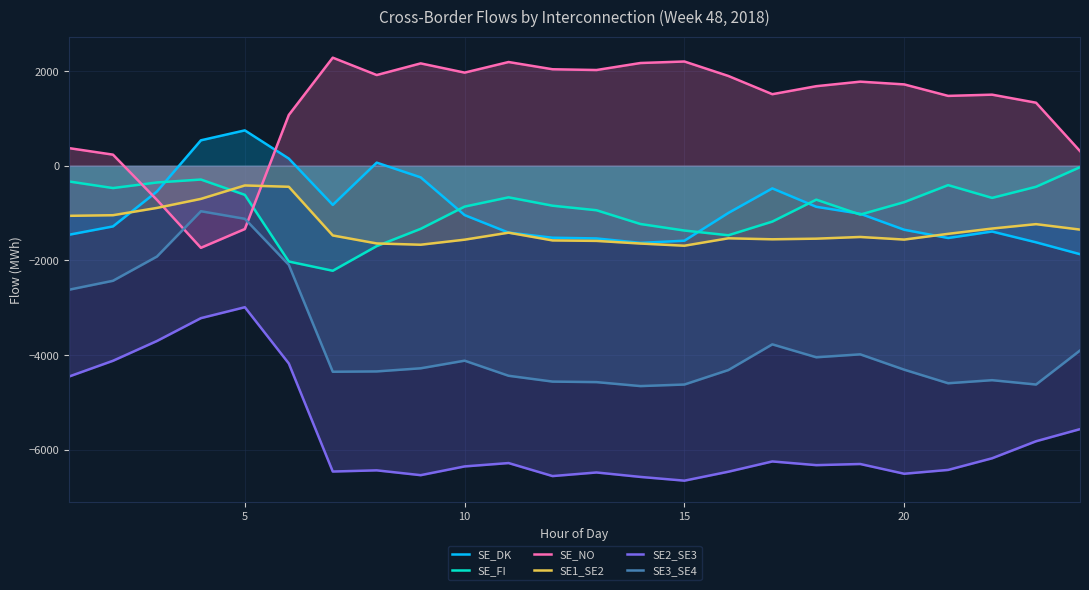

At how many categories does at least one series exceed -4129?

24